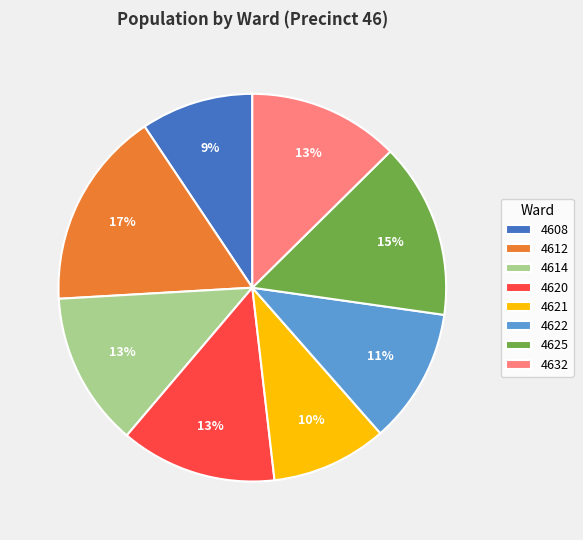

To the nearest percent, what is the difference between the 4608 and 4620 slice percentages?

4%